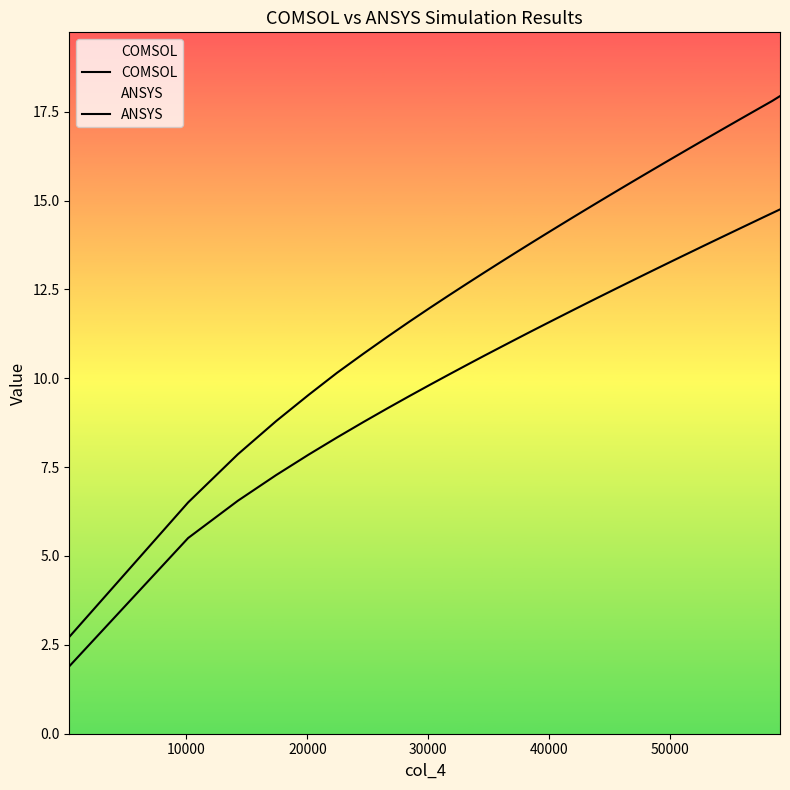

What is the value of the ANSYS point at the 28th from the left?

13.3